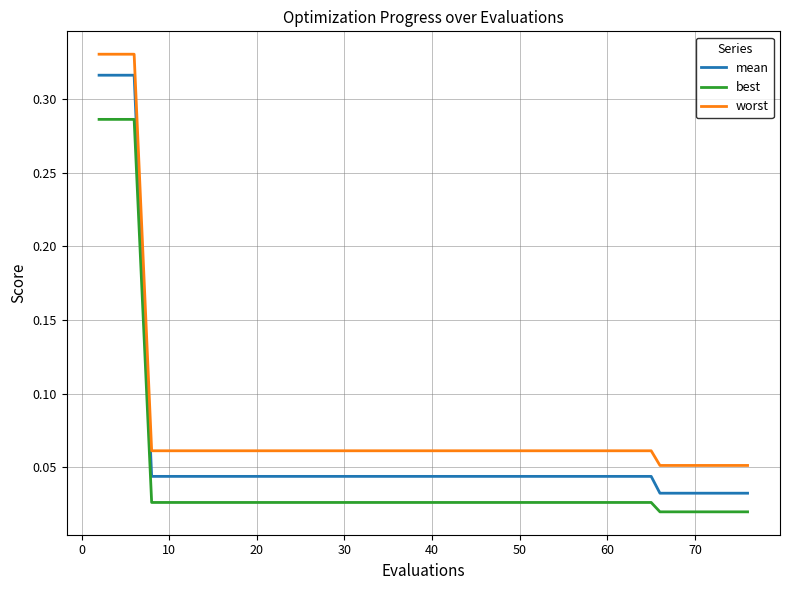

What is the sum of all mean values?

1.9